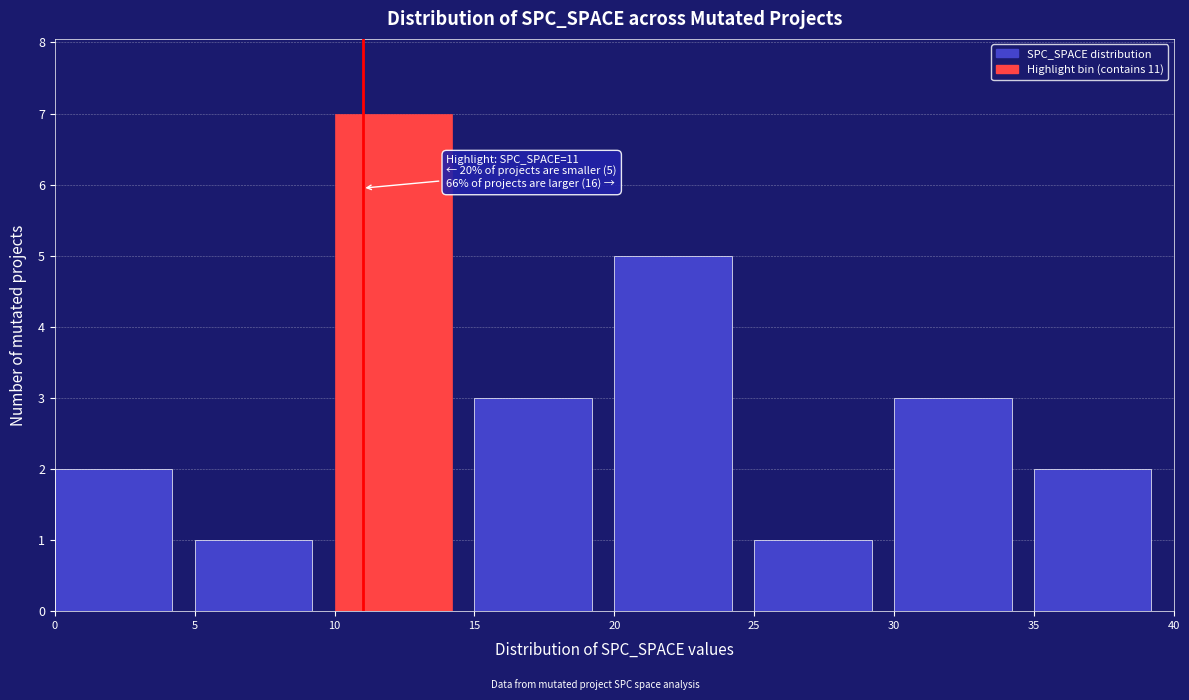

Over which range of the x-axis is the bar tallest?

10 to 15